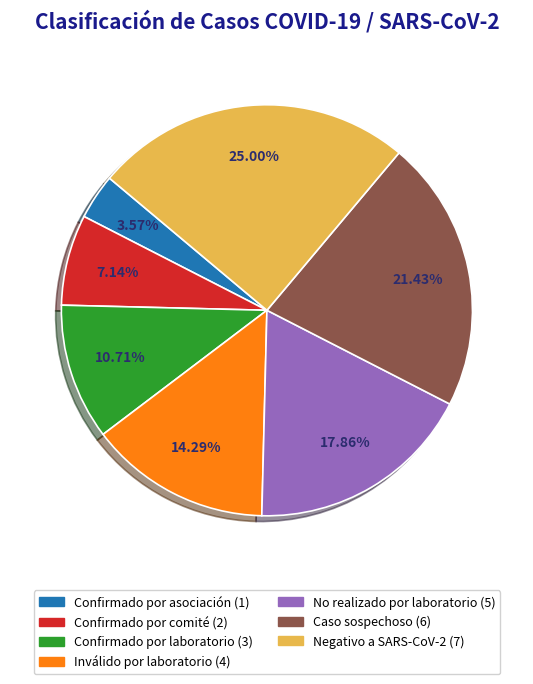

True or false: Confirmado por comité accounts for 19% of the total.

False